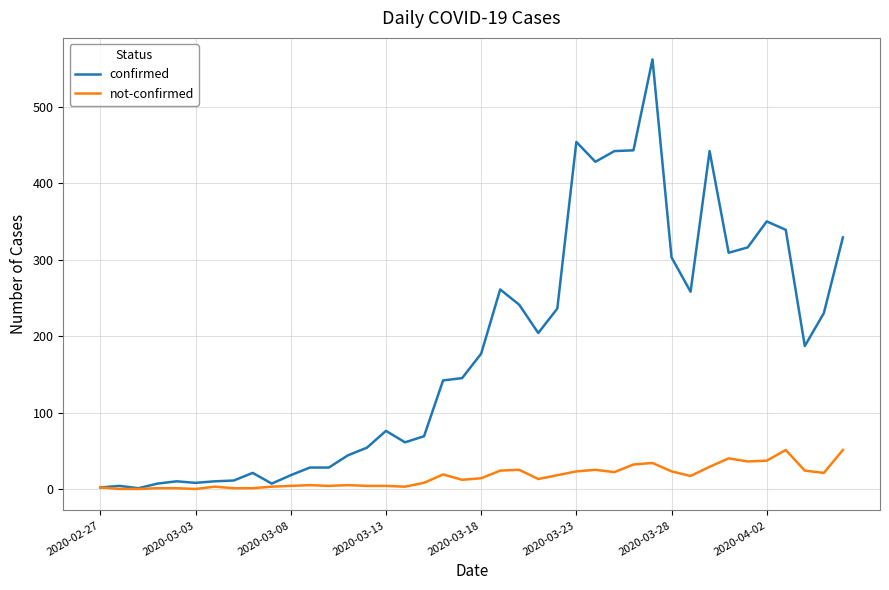

What is the maximum value shown in the chart?

562